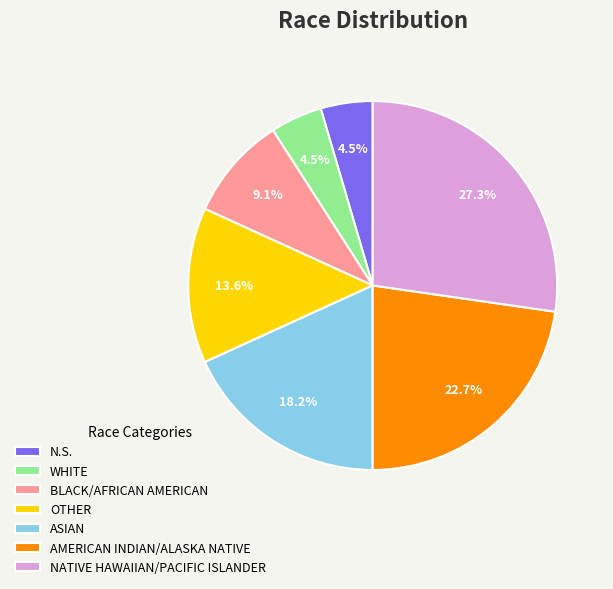

Combined, do BLACK/AFRICAN AMERICAN and NATIVE HAWAIIAN/PACIFIC ISLANDER account for over 50%?

No